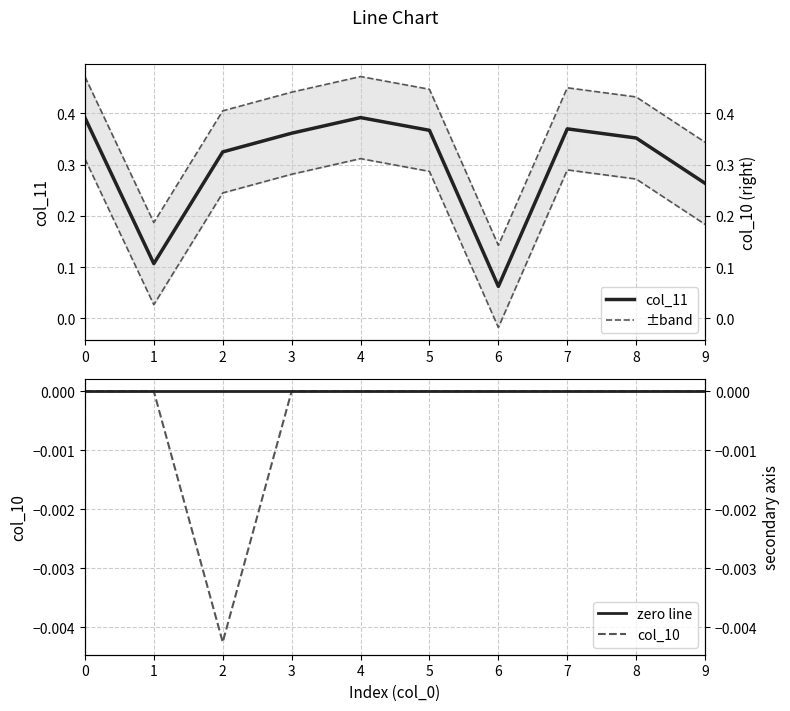

Reading left to right, transcribe all the data shown in this chart.

col_10: 0.0	0.0	-0.0	0.0	0.0	0.0	0.0	0.0	0.0	0.0
col_11: 0.4	0.1	0.3	0.4	0.4	0.4	0.1	0.4	0.4	0.3